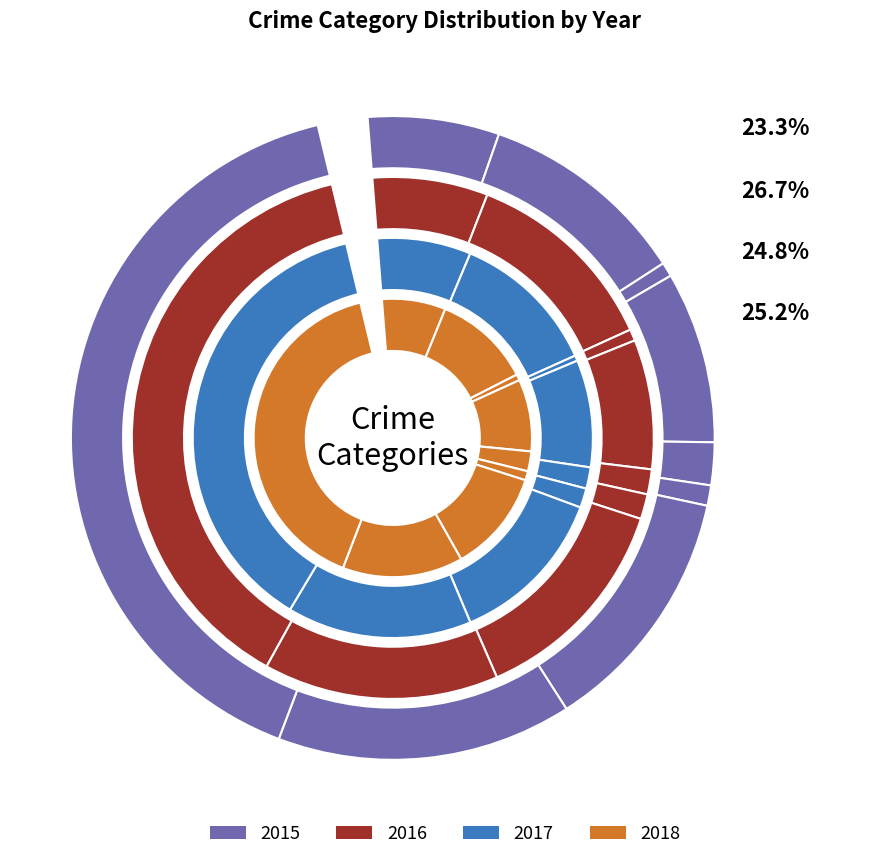

True or false: Aggravated Assault accounts for 20% of the total.

False